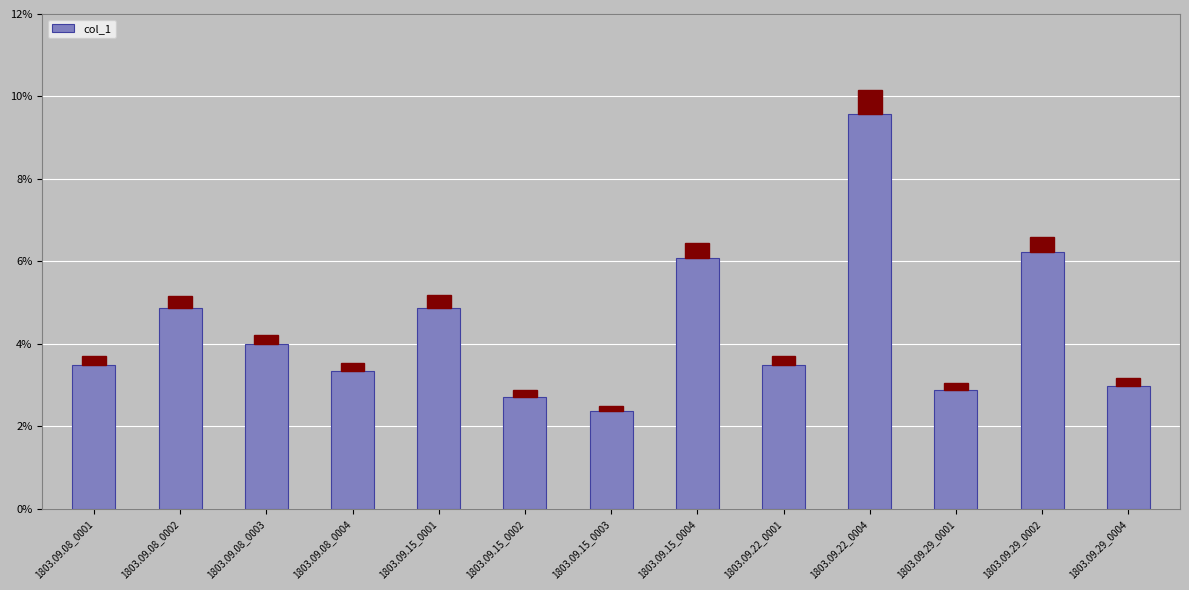

How many values are between 0 and 1?

13